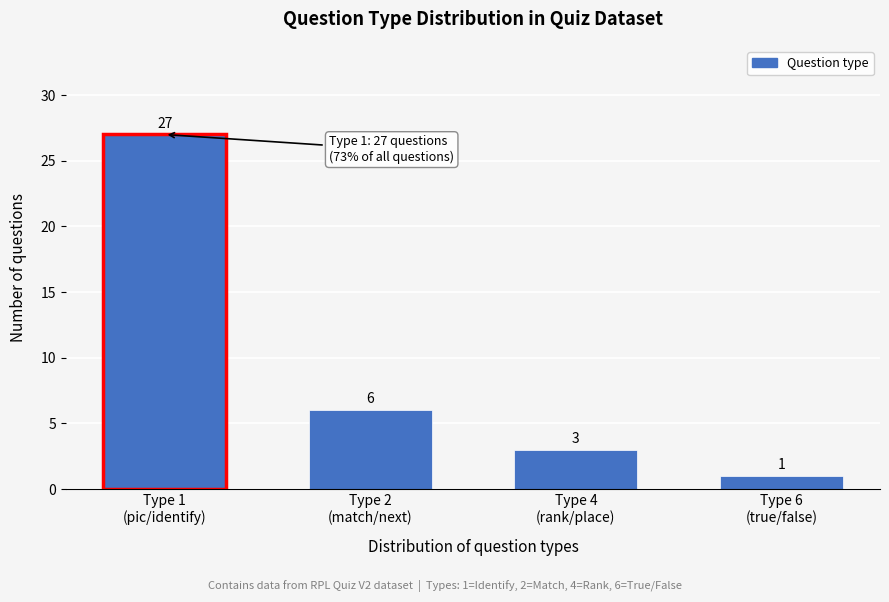

Reading right to left, extract all data points from this chart.

1	3	6	27